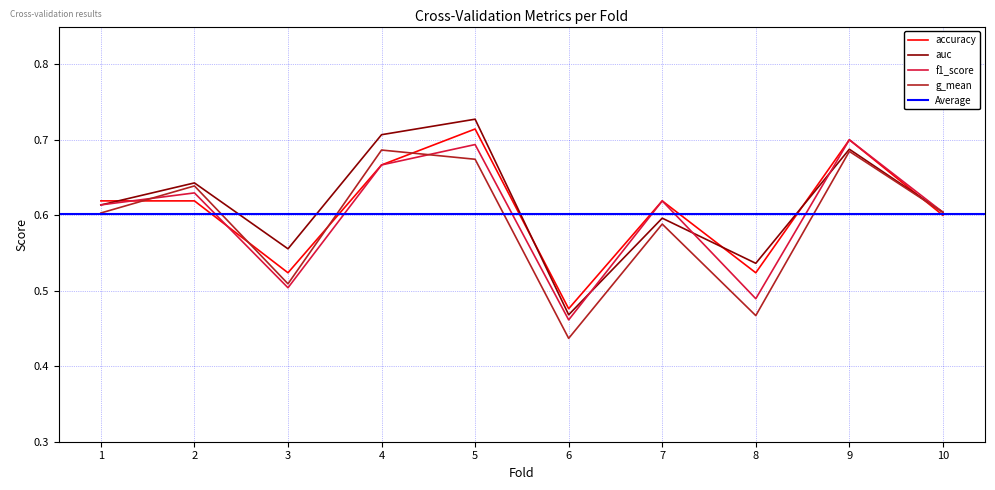

What is the average value of the f1_score series?

0.6